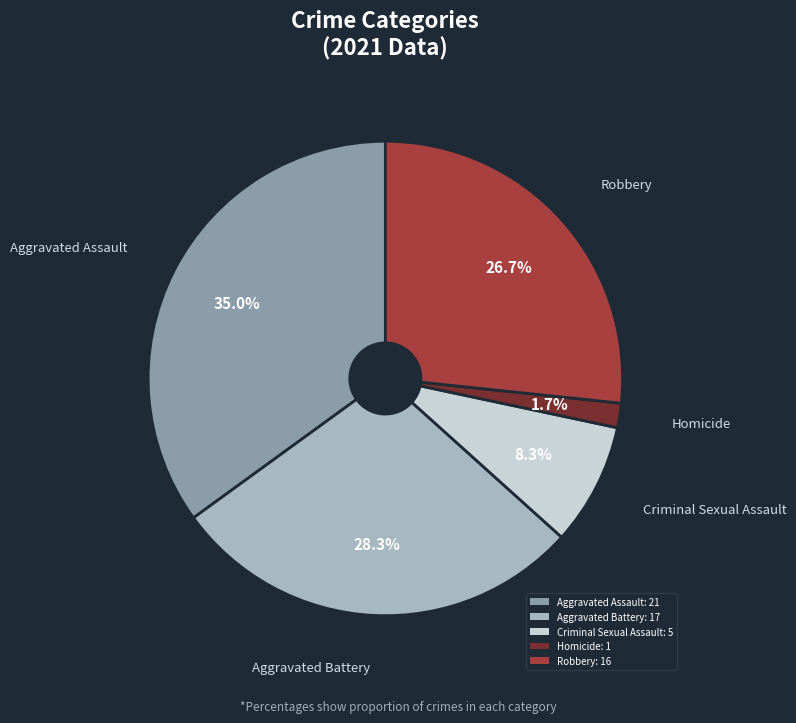

True or false: Homicide accounts for 7% of the total.

False